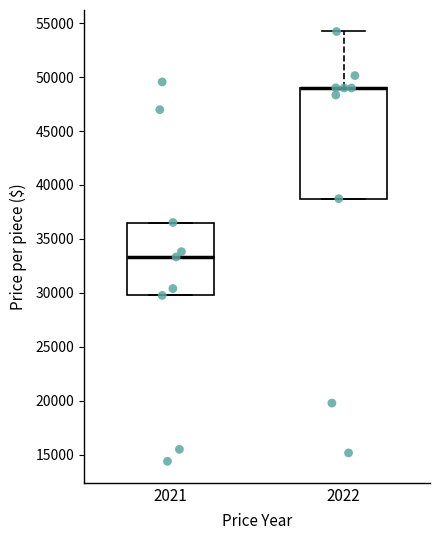

Reading left to right, read every box against the y-axis: the position of its median line, the range the box covers, and the ends of its whiskers. The values are not printed on the chart, so give them approximately, as read against the axis.

2021: median 33500, box 30000 to 36500, whiskers 30000 to 36500
2022: median 49000 (drawn on the box's upper edge), box 38500 to 49000, whiskers 38500 to 54000